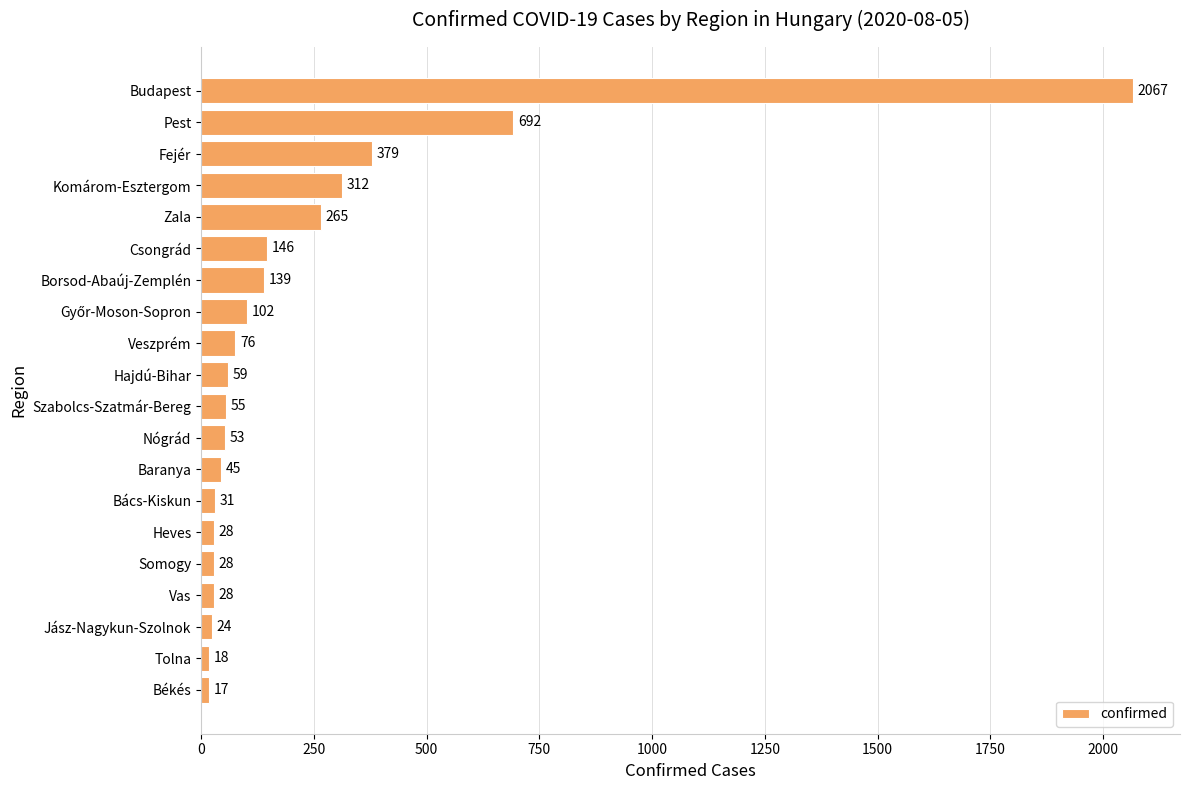

Reading top to bottom, transcribe all the data shown in this chart.

2067	692	379	312	265	146	139	102	76	59	55	53	45	31	28	28	28	24	18	17